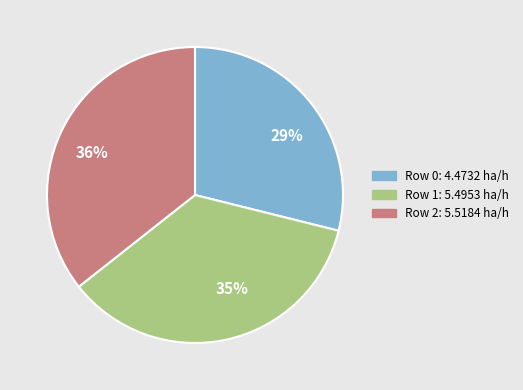

Between Row 0 and Row 2, which is larger?

Row 2